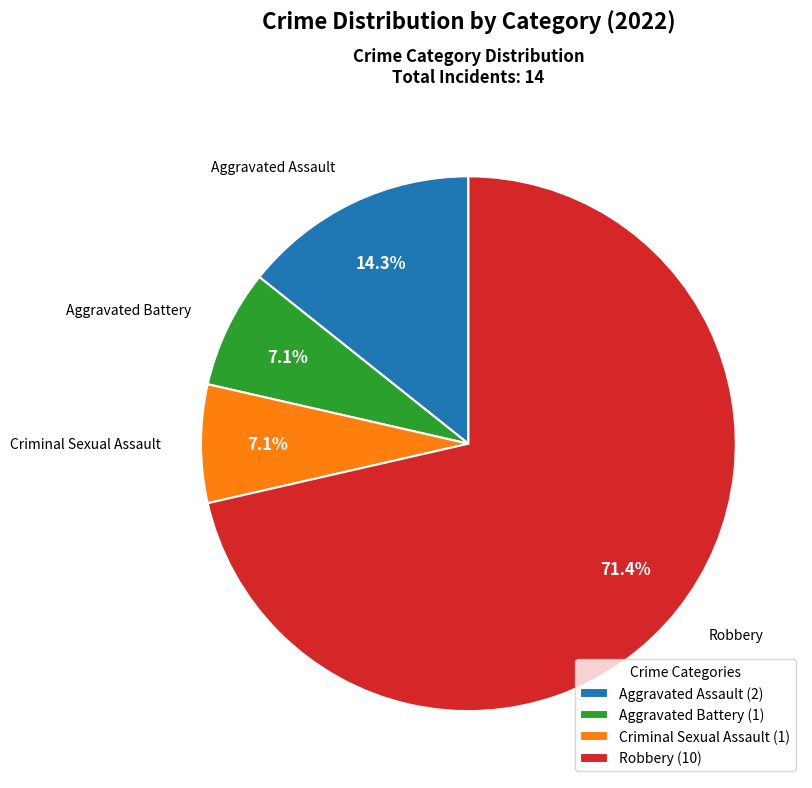

Is there a majority slice in this chart?

Yes